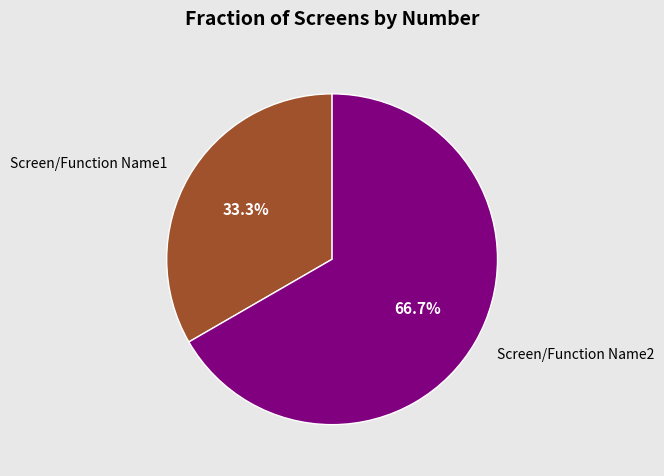

To the nearest percent, what is the average slice percentage?

50%